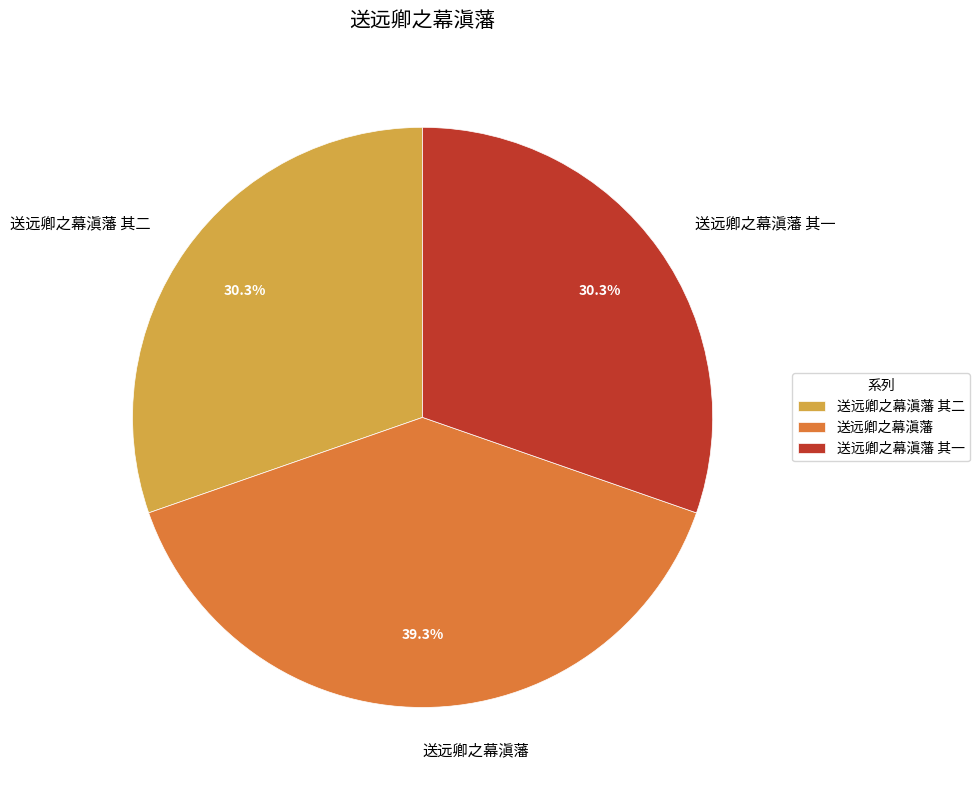

To the nearest percent, what is the average slice percentage?

33%